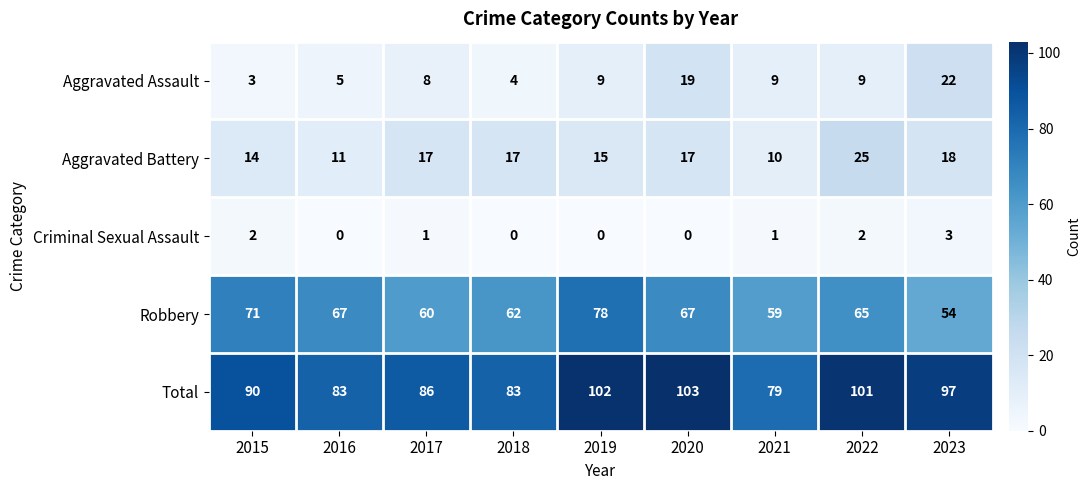

Read the Aggravated Assault value at 2018.

4